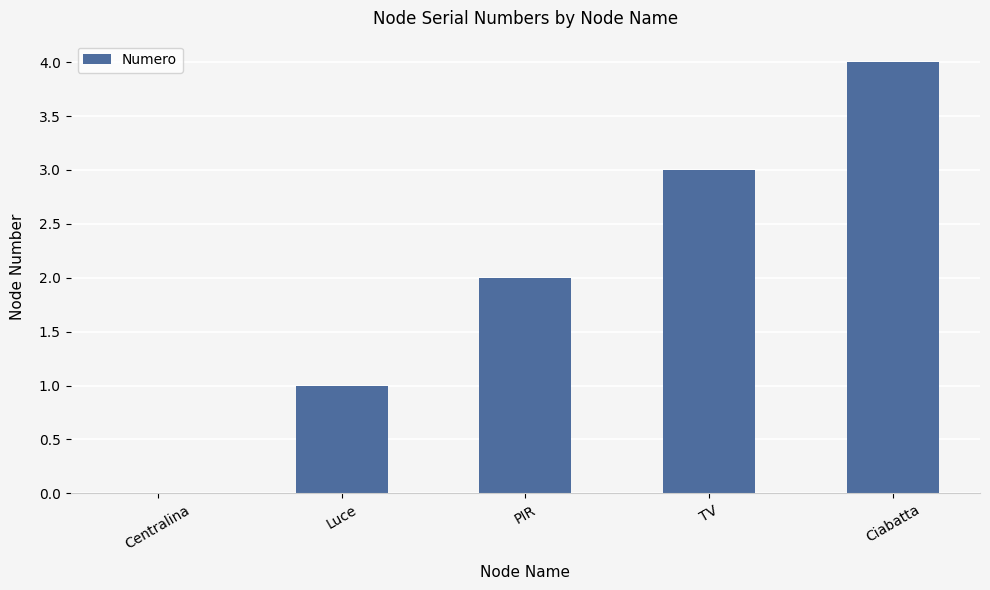

How many values are above zero?

4